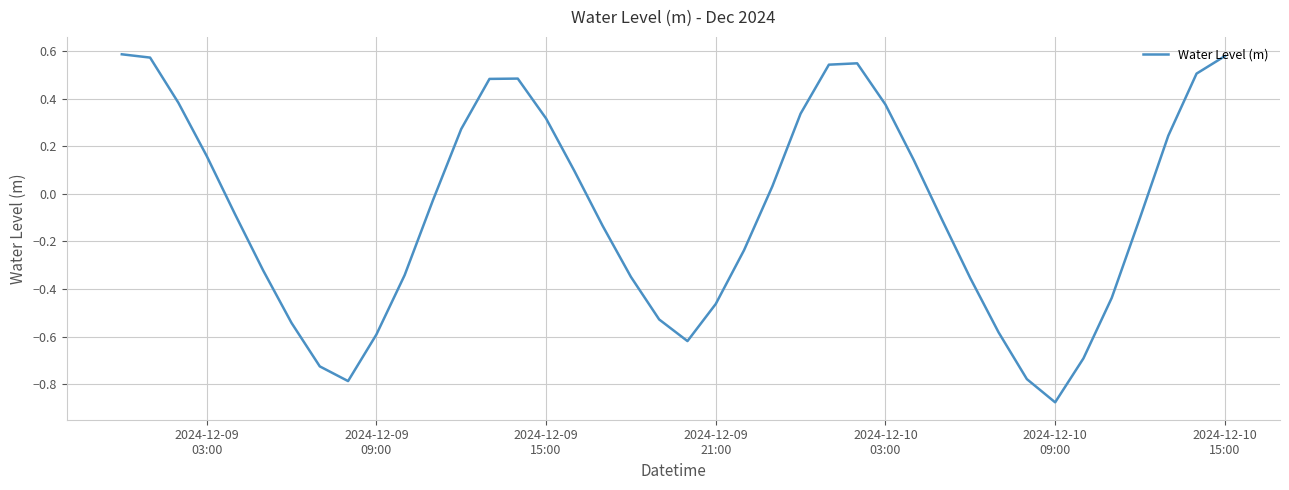

What is the difference between the maximum and minimum values?

1.5